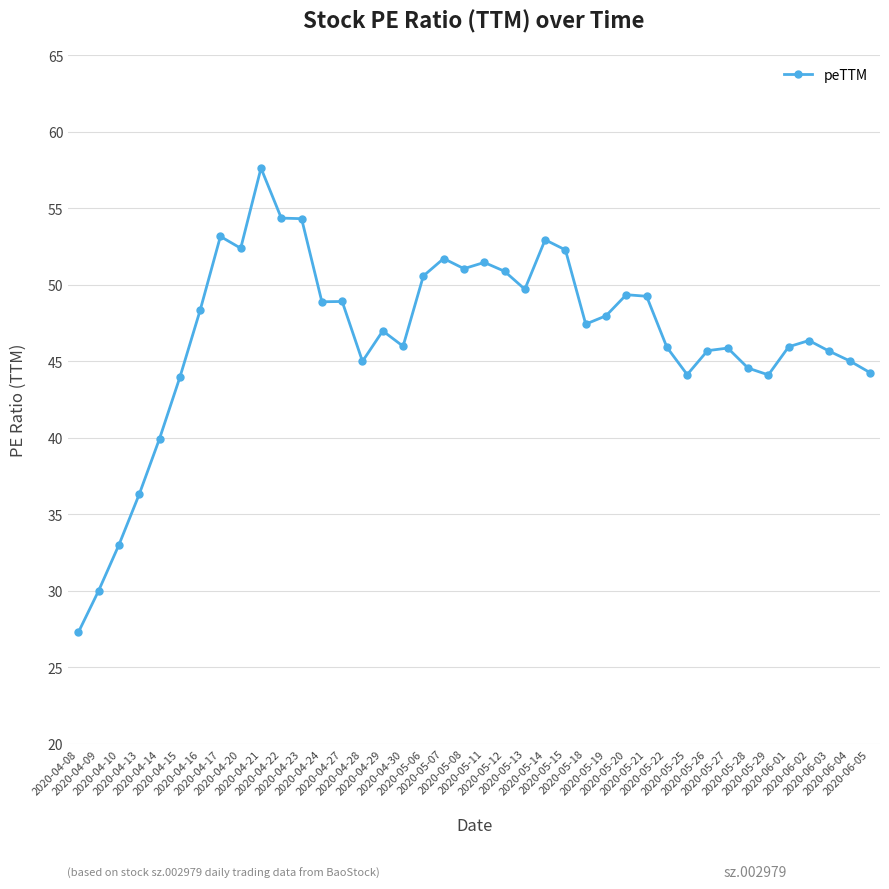

How many lines are shown in the chart?

1